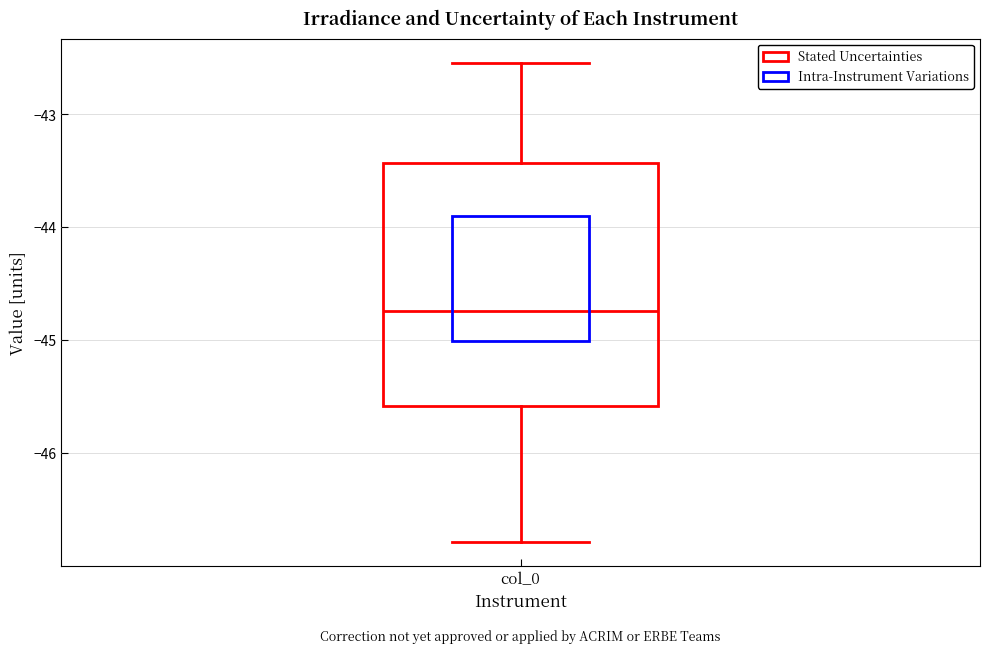

Where does the upper whisker of the box for col_0 end on the y-axis? The values are not printed on the chart, so give them approximately, as read against the axis.

-42.5